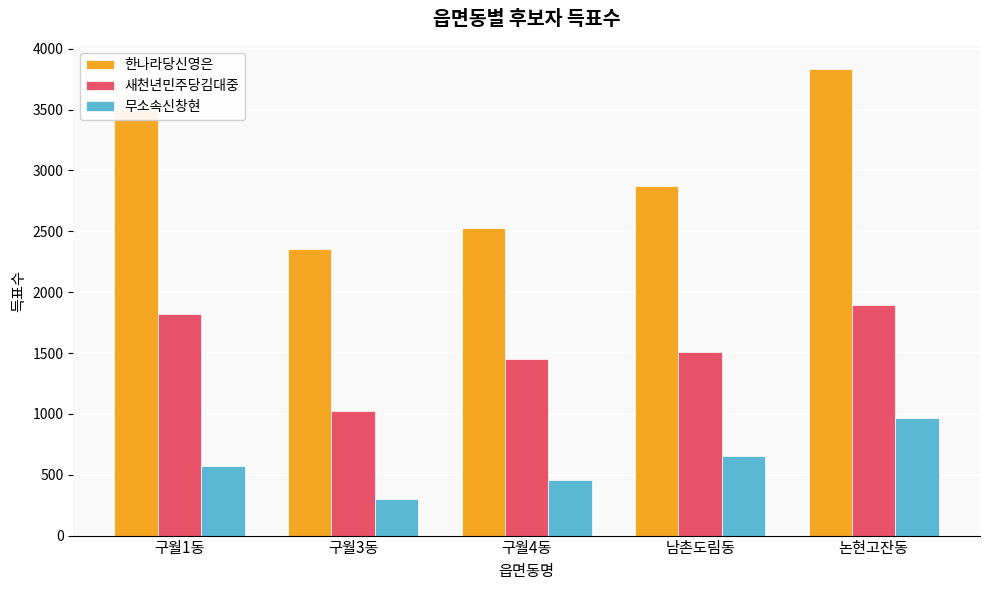

What is the total value across all series at 구월1동?

5887